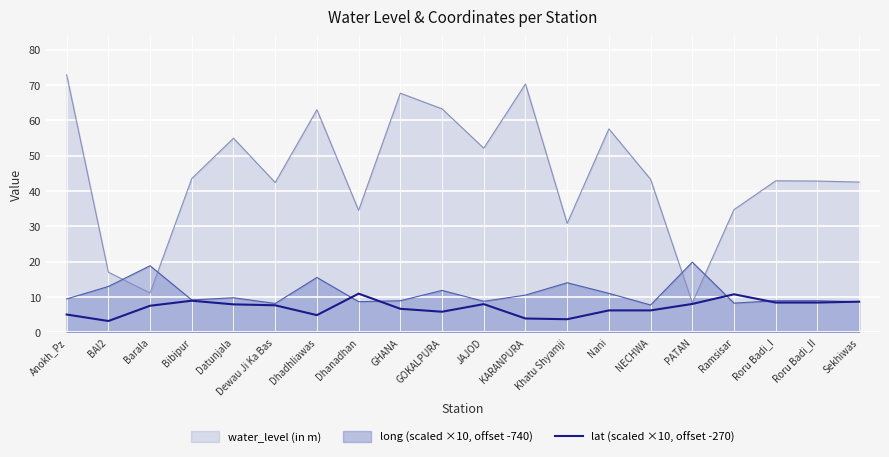

Rank the series at Datunjala from highest to lowest value.

water_level (in m), long (scaled ×10, offset -740), lat (scaled ×10, offset -270)